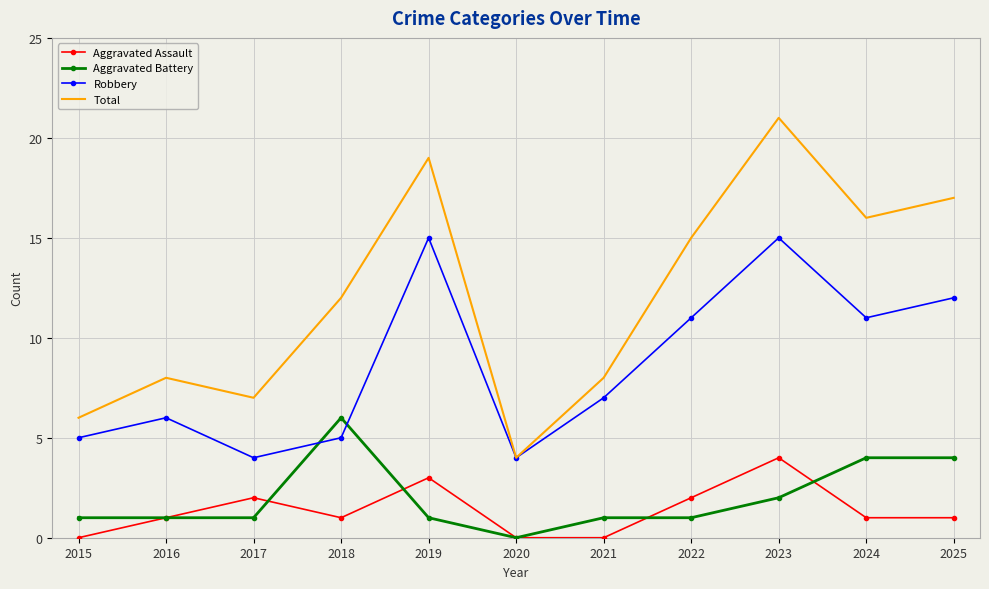

Which series has the largest range (max minus min)?

Total